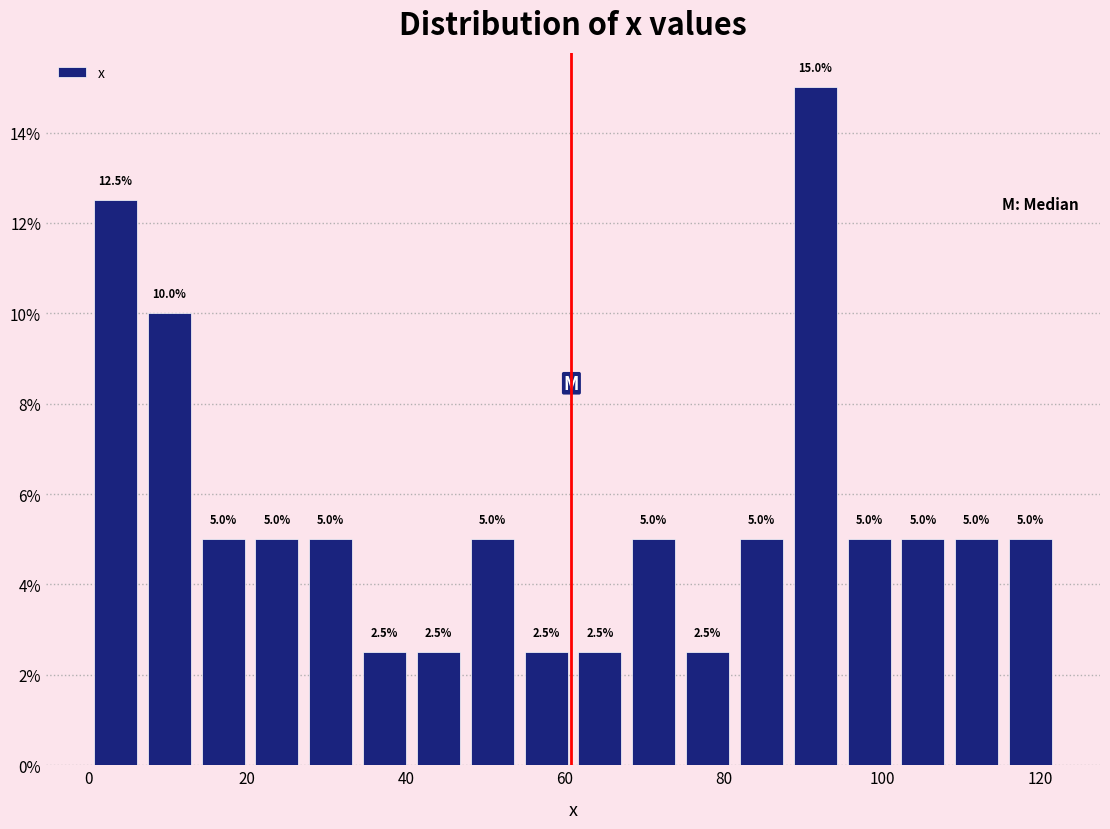

Around what value on the x-axis is the tallest bar? Give the approximate position of its centre, as read against the axis.

92